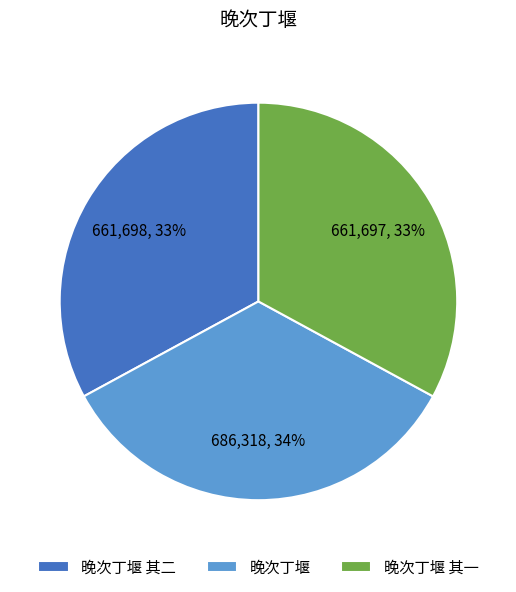

Does 晚次丁堰 其二 represent more than half of the total?

No